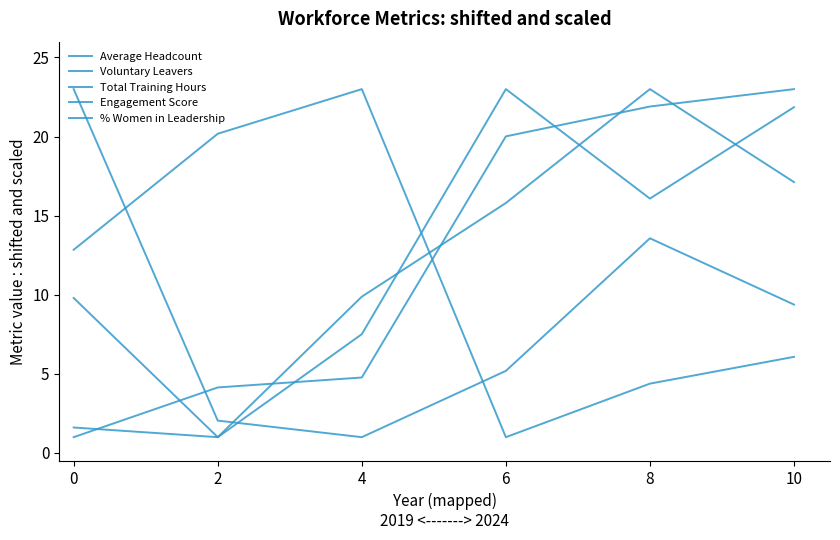

Is this an area chart (filled region under the line)?

No